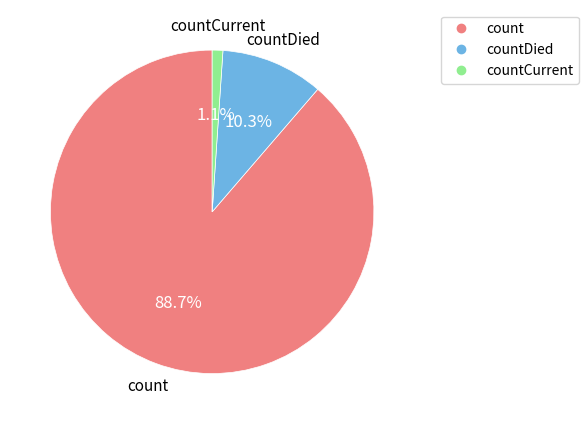

Is there a majority slice in this chart?

Yes